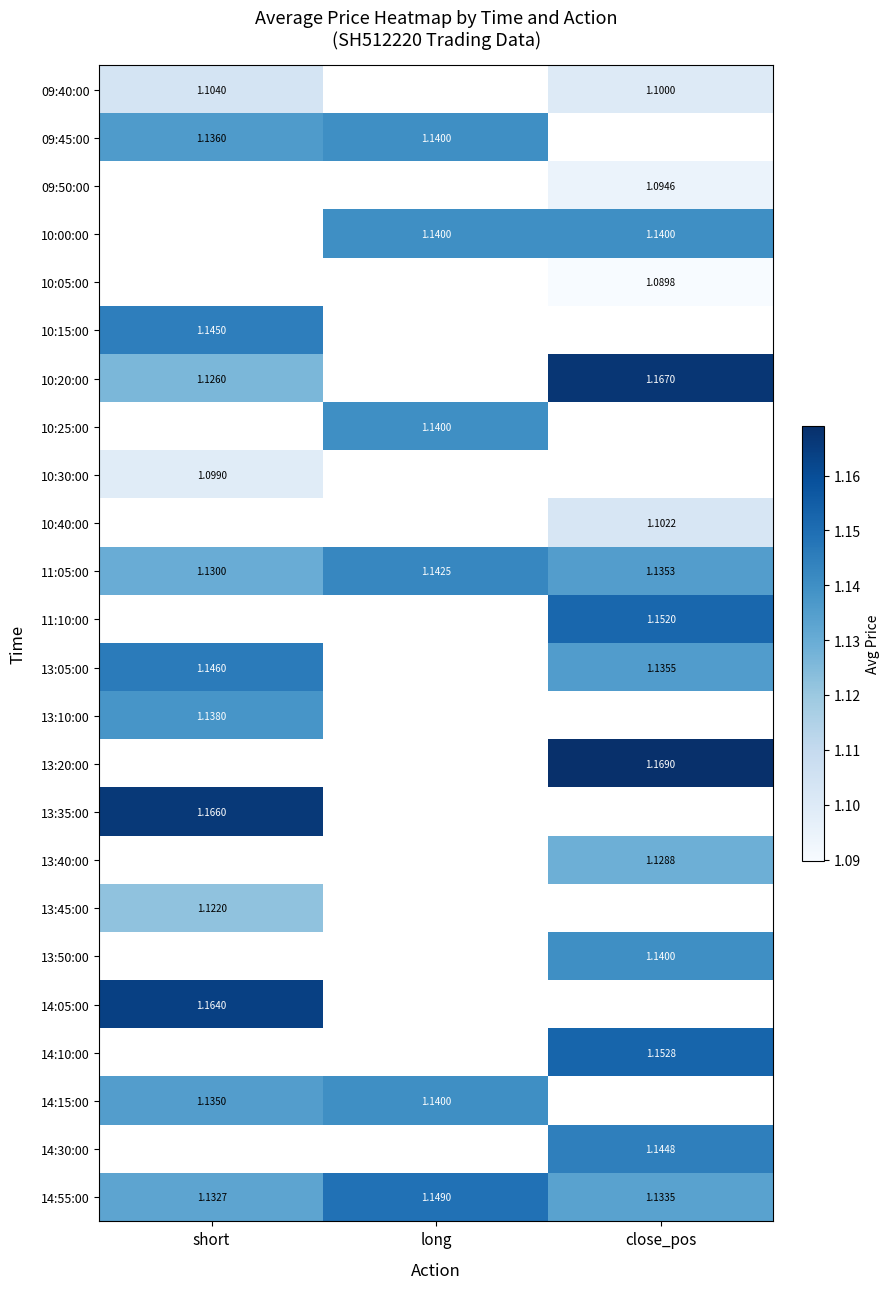

Which category has the lowest value in the 11:05:00 series?

short